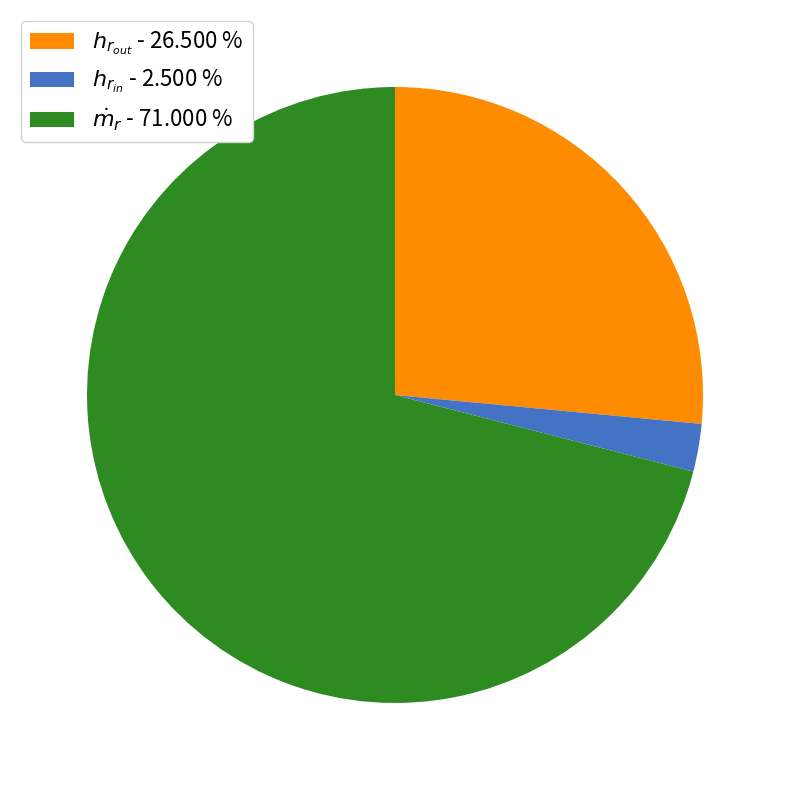

Does any single category account for the majority?

Yes